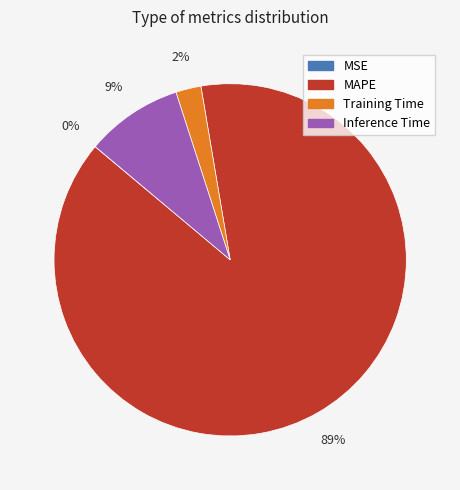

Which has a higher value, Training Time or Inference Time?

Inference Time